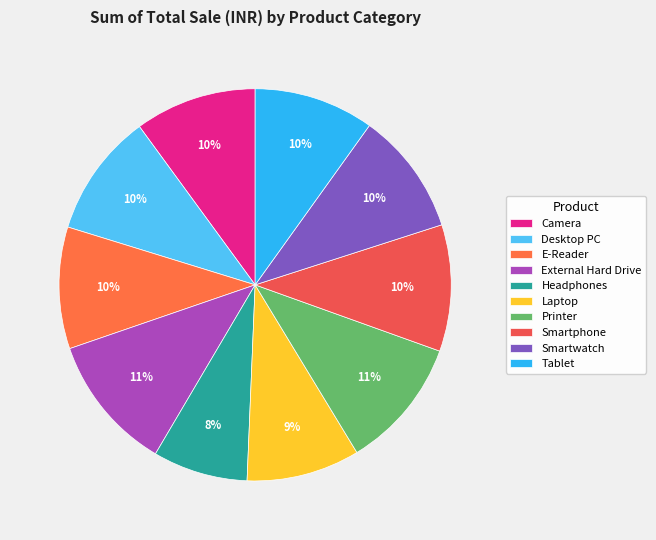

How many slices are in this pie chart?

10